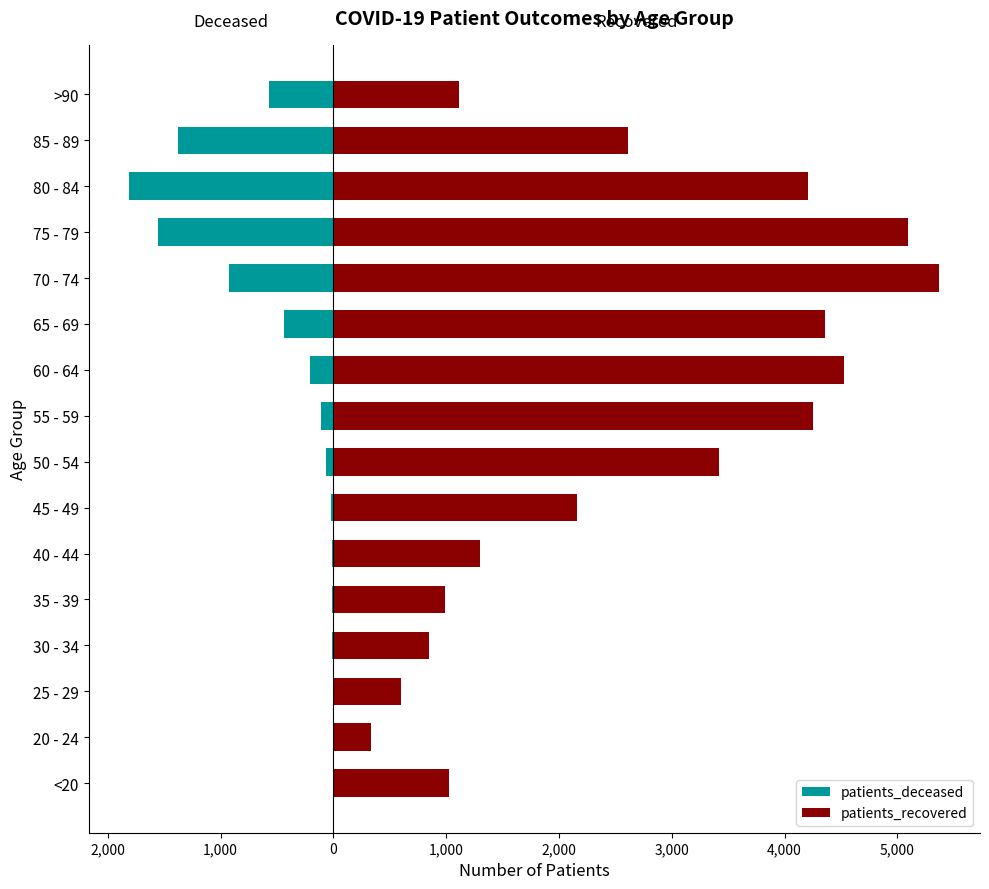

List the series in order of their peak value, highest first.

patients_recovered, patients_deceased